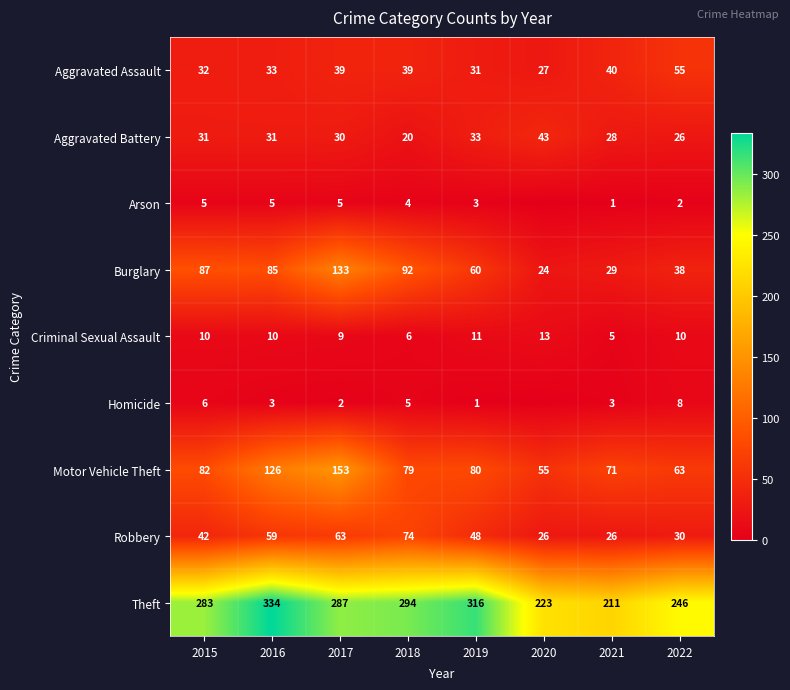

What is the sum of the Burglary values at 2020 and 2022?

62